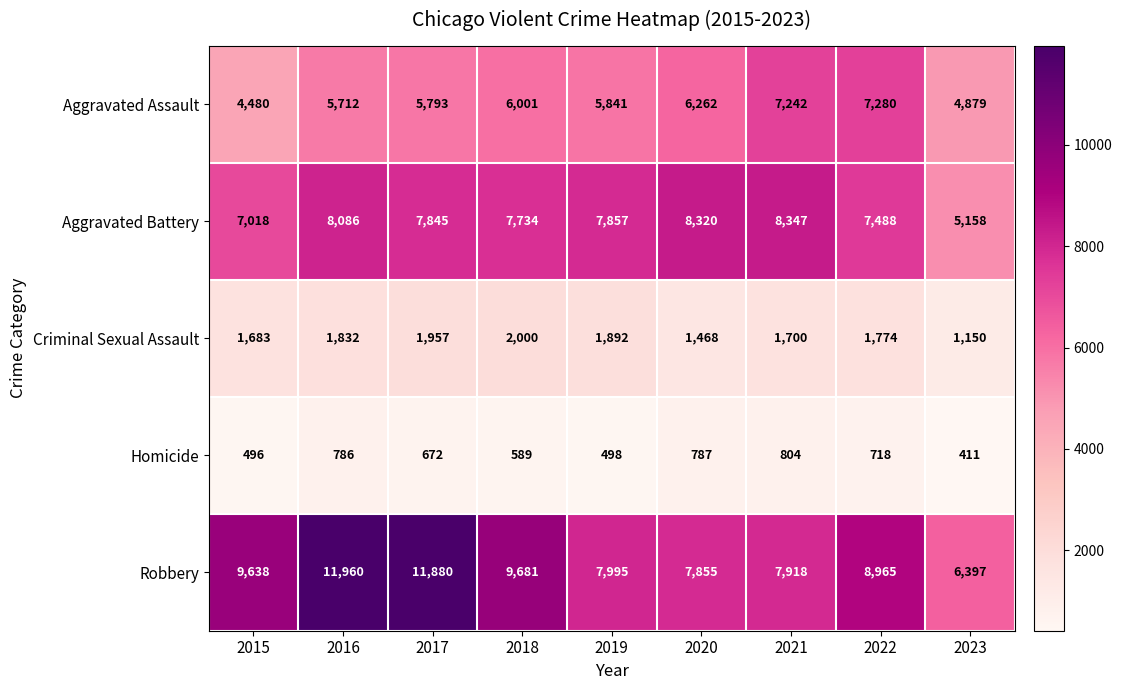

The Robbery series shows 6898 at 2017. True or false?

False